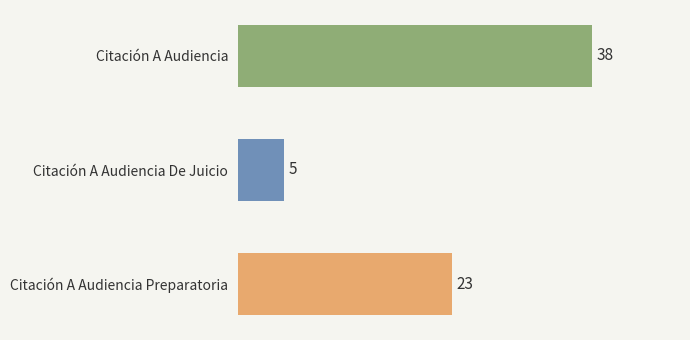

Reading top to bottom, list all the values displayed in this chart.

Citación A Audiencia=38	Citación A Audiencia De Juicio=5	Citación A Audiencia Preparatoria=23